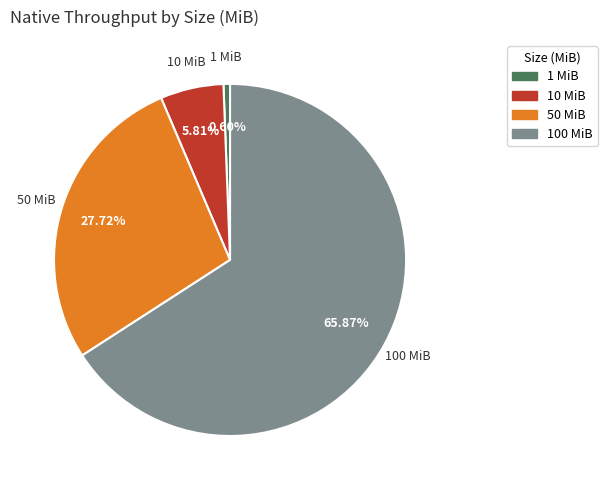

Is there any slice that represents more than half of the pie?

Yes